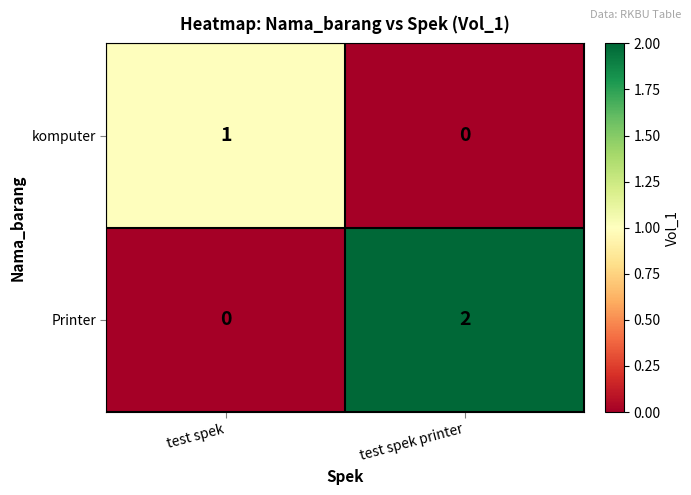

How many positive values does the Printer series have?

1